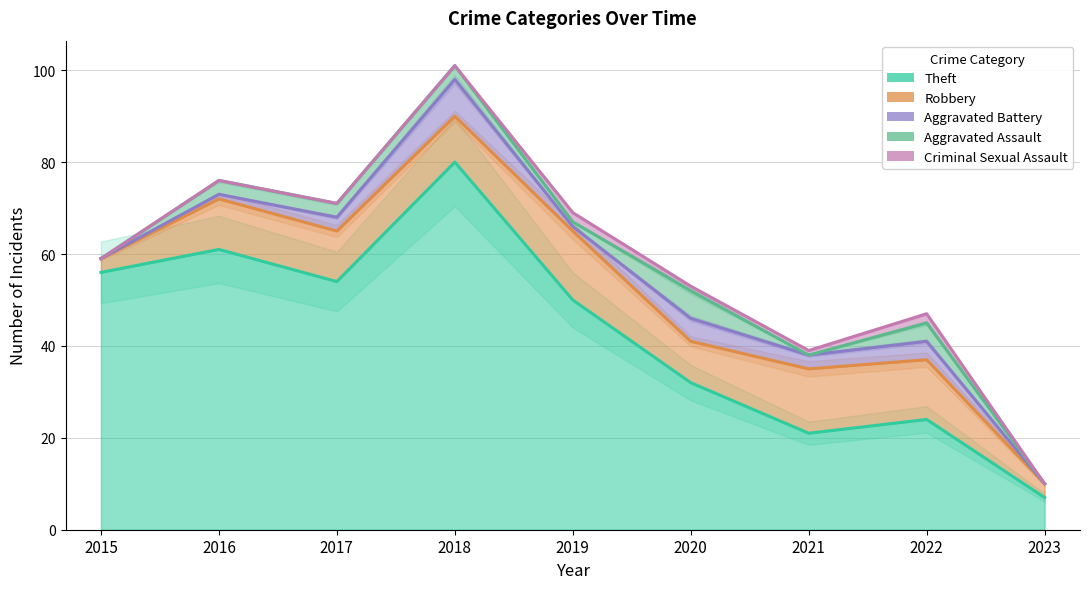

Between 2016 and 2019, which is larger?

2016